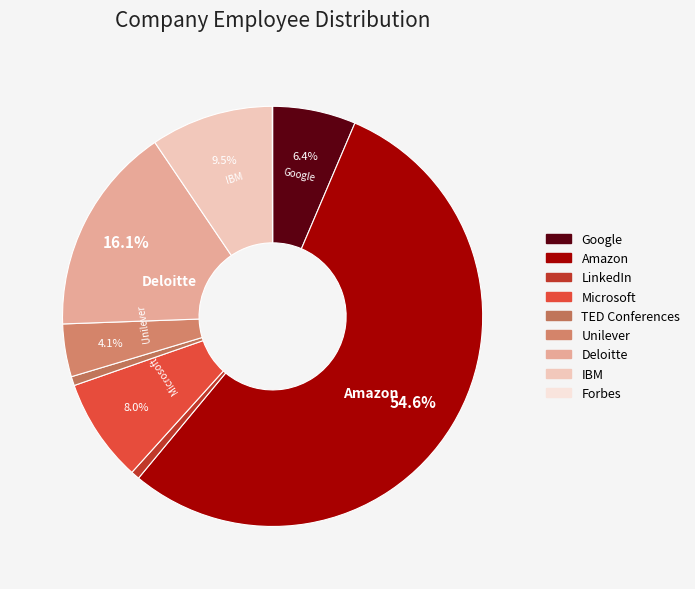

The Forbes slice represents 1% of the pie. True or false?

False